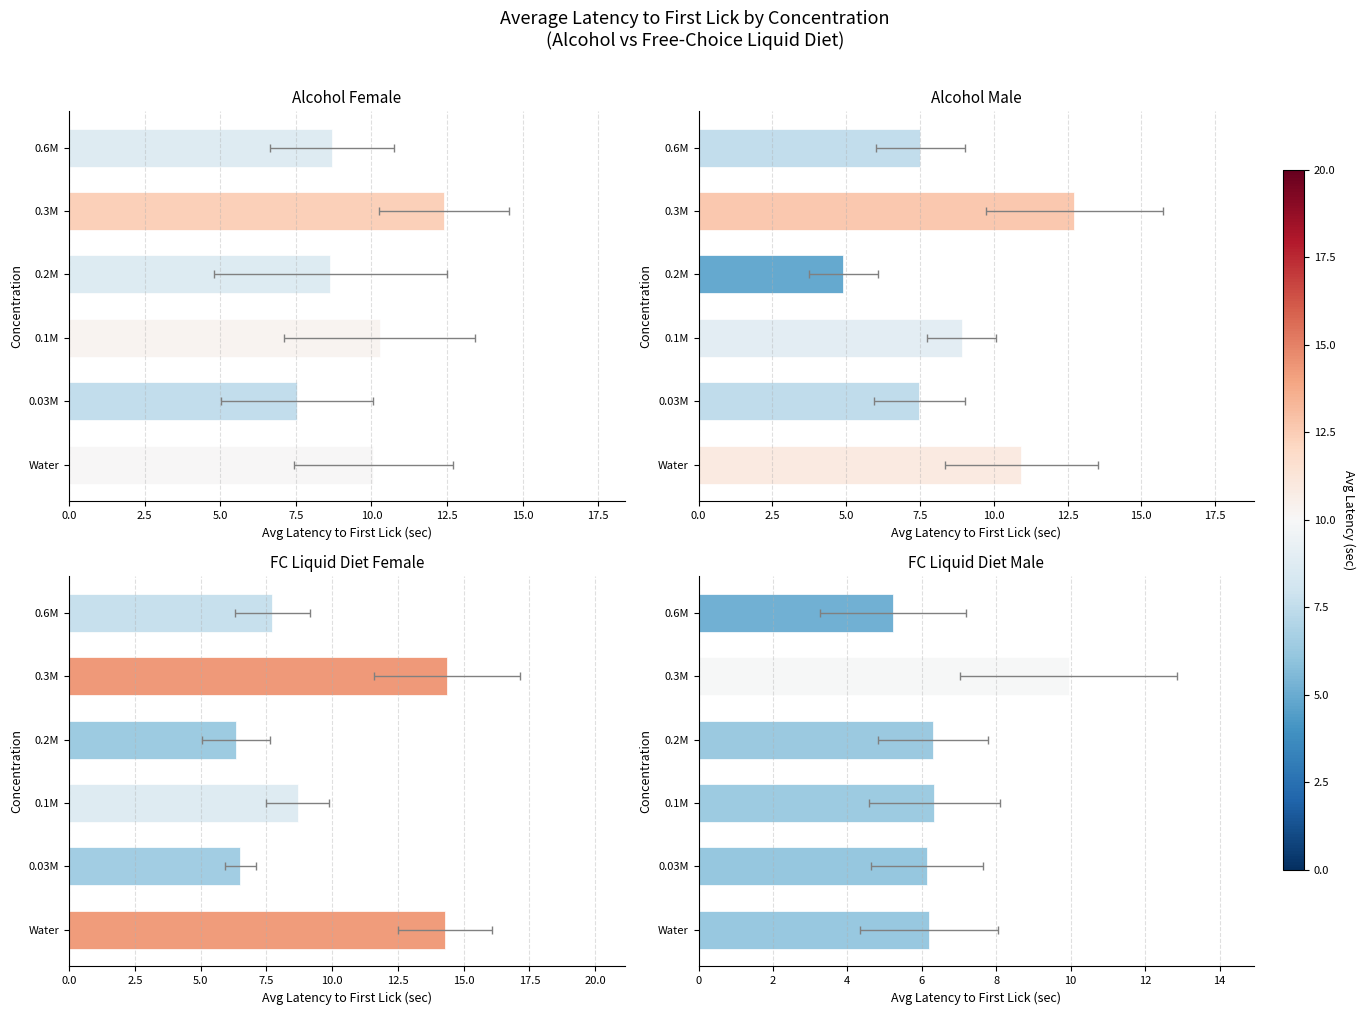

Rank the series by their maximum value, from lowest to highest.

FC Liquid Diet Male, Alcohol Female, Alcohol Male, FC Liquid Diet Female